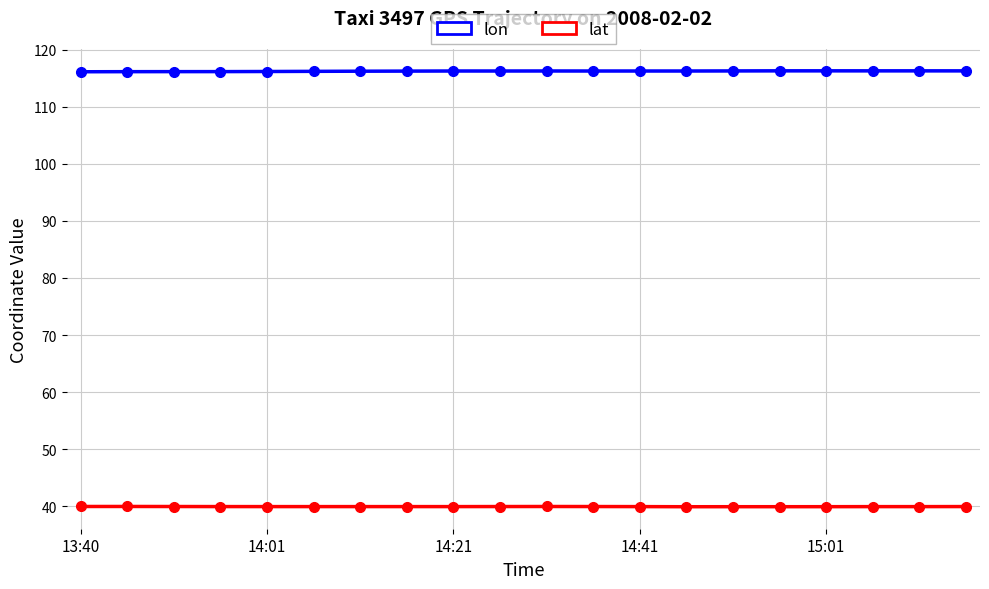

Is this an area chart (filled region under the line)?

No